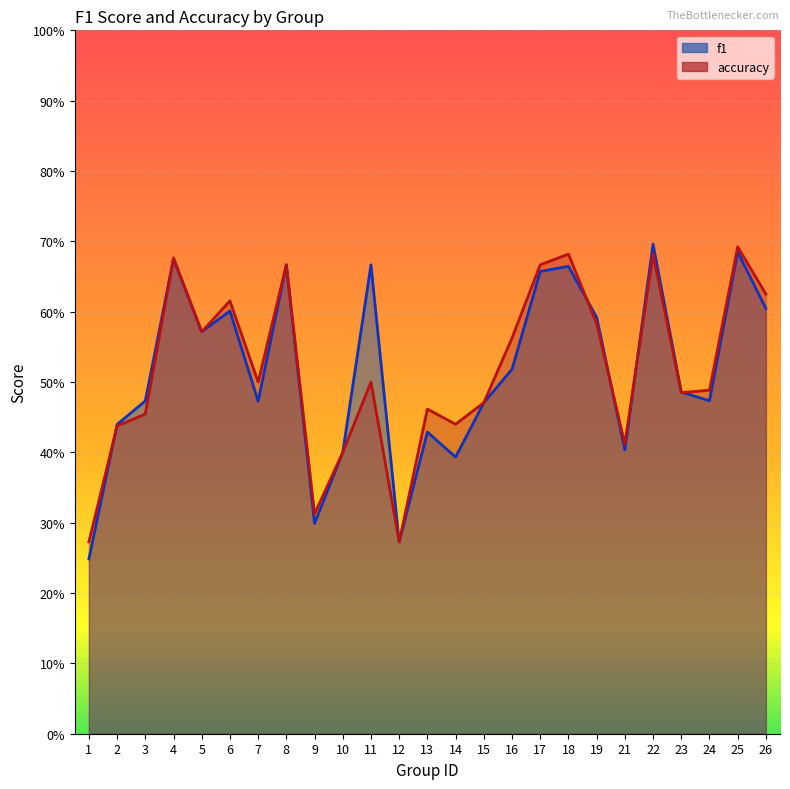

What is the sum of the f1 values at 21 and 9?

0.7